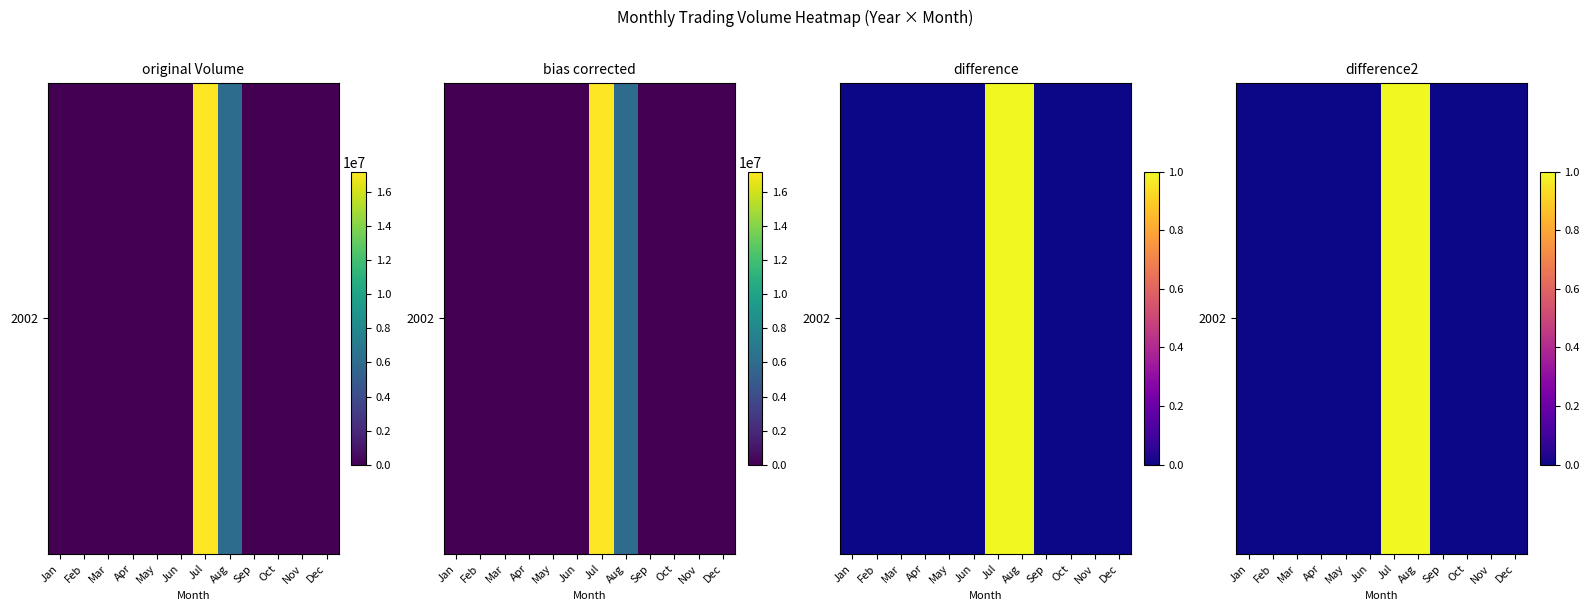

At which category does the chart reach its peak across all series?

Jul